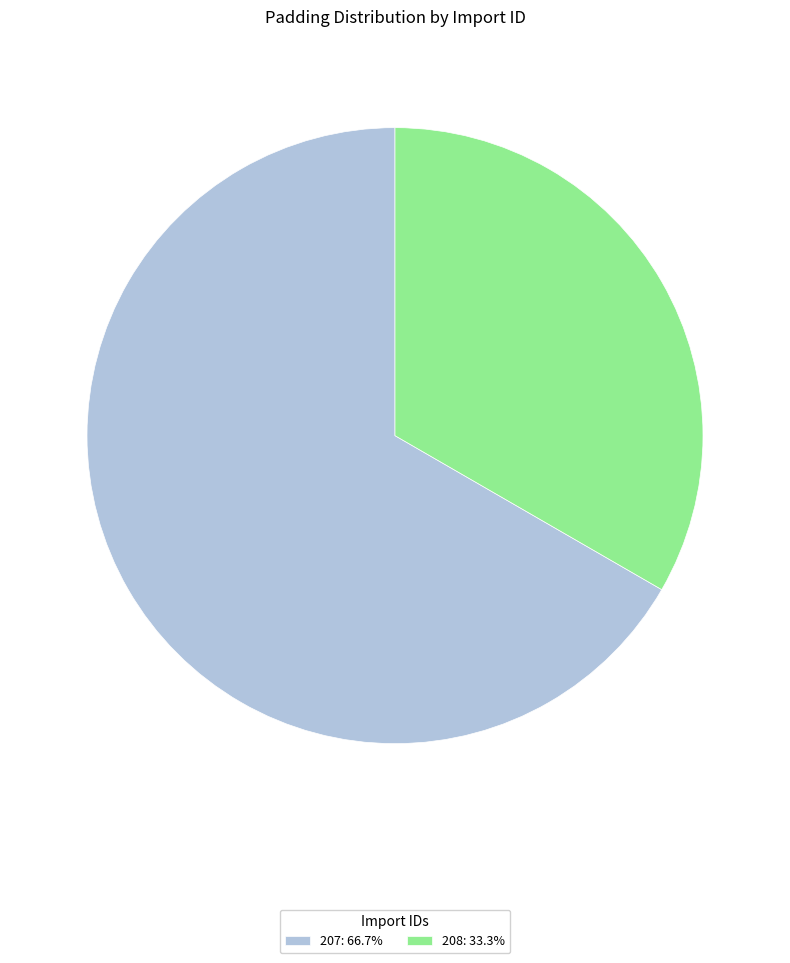

Is 208 the majority of the pie?

No